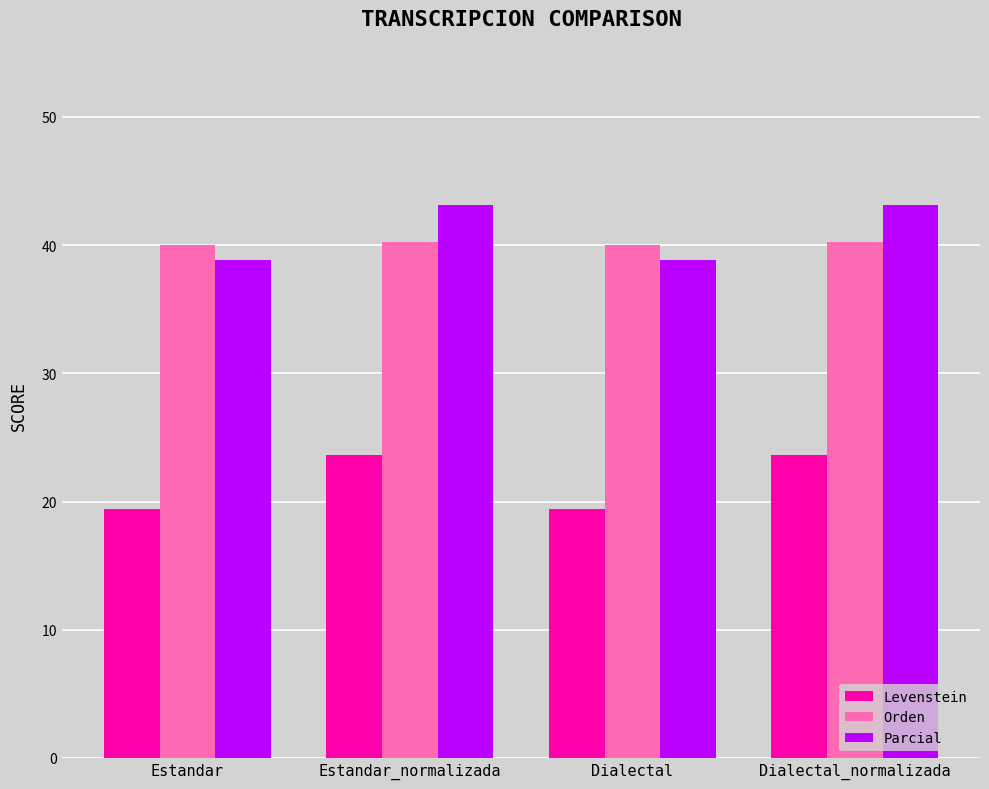

Does the chart contain any negative values?

No